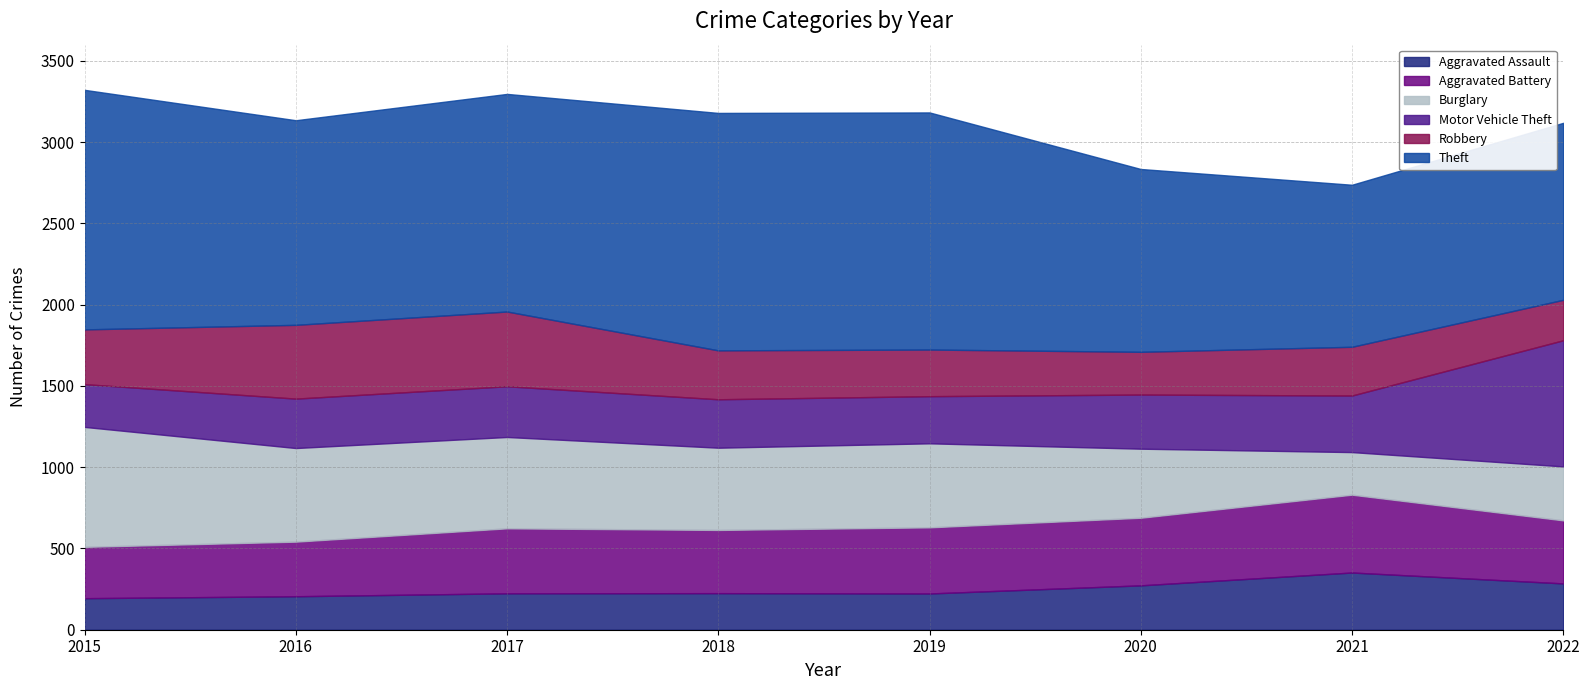

What is the average value of the Theft series?

1275